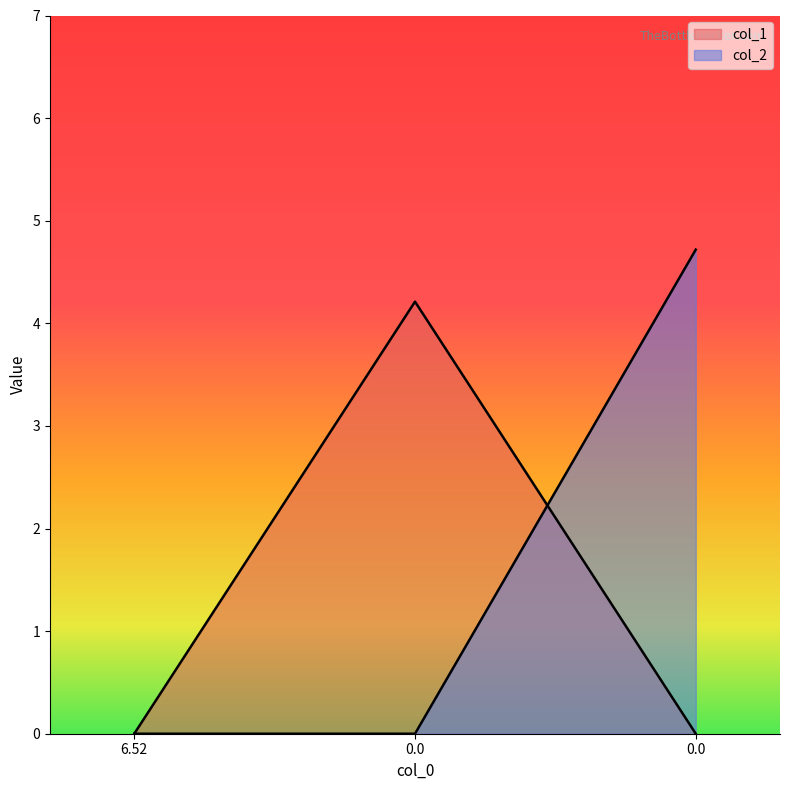

Reading left to right, transcribe all the data shown in this chart.

col_1: 0.0	4.2	0.0
col_2: 0.0	0.0	4.7